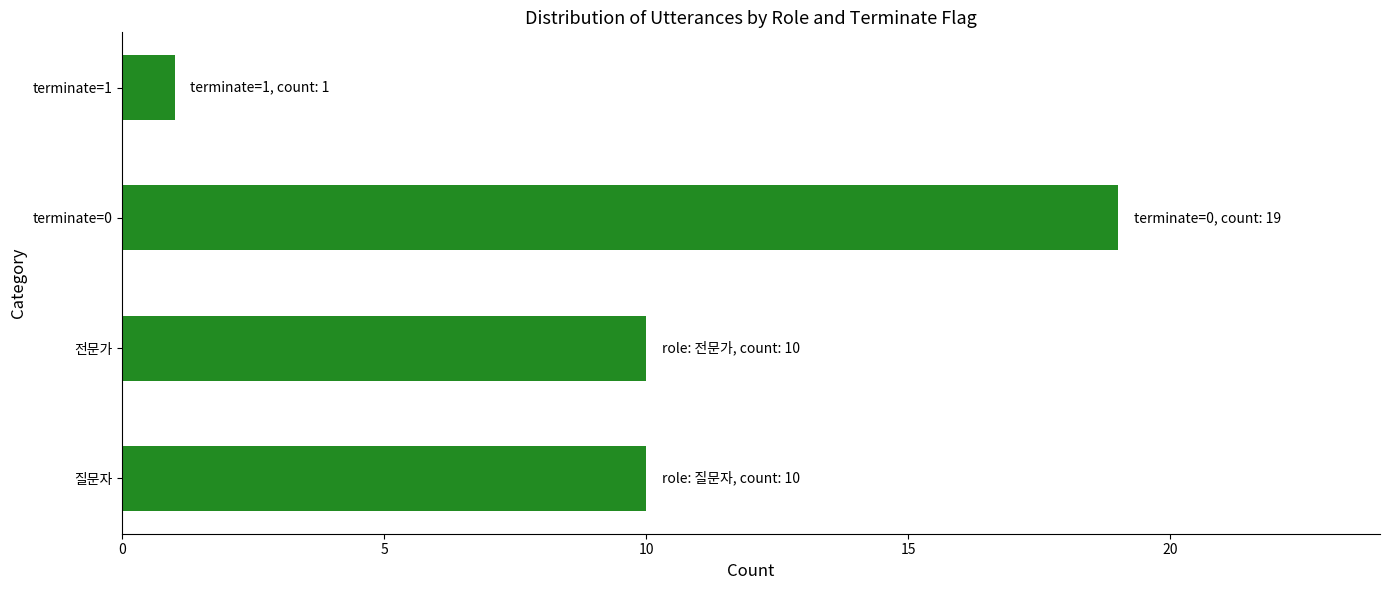

The value at terminate=1 is 1. True or false?

True